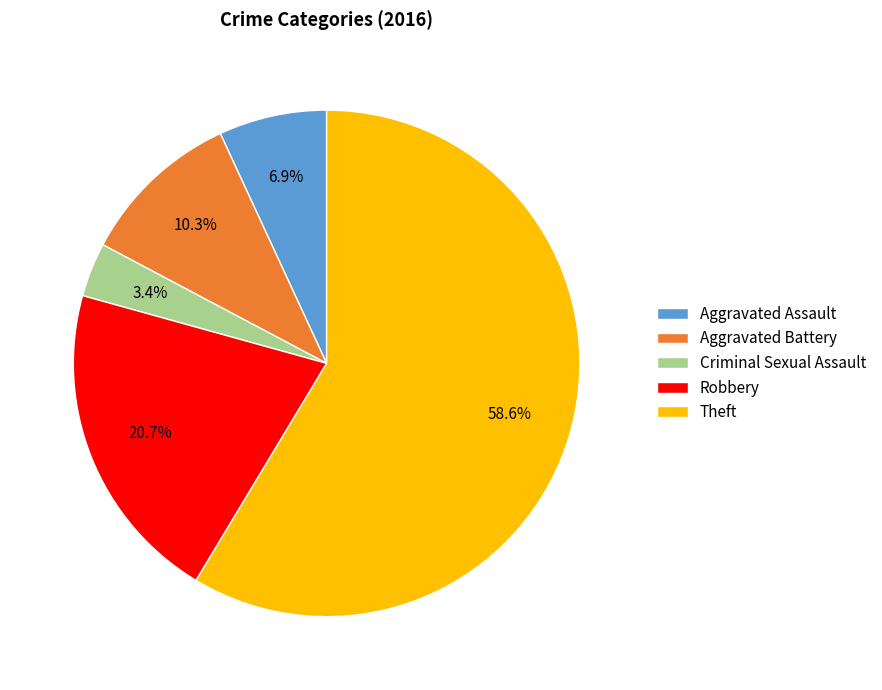

Approximately how many times larger is the value at Aggravated Assault compared to Theft?

0.1